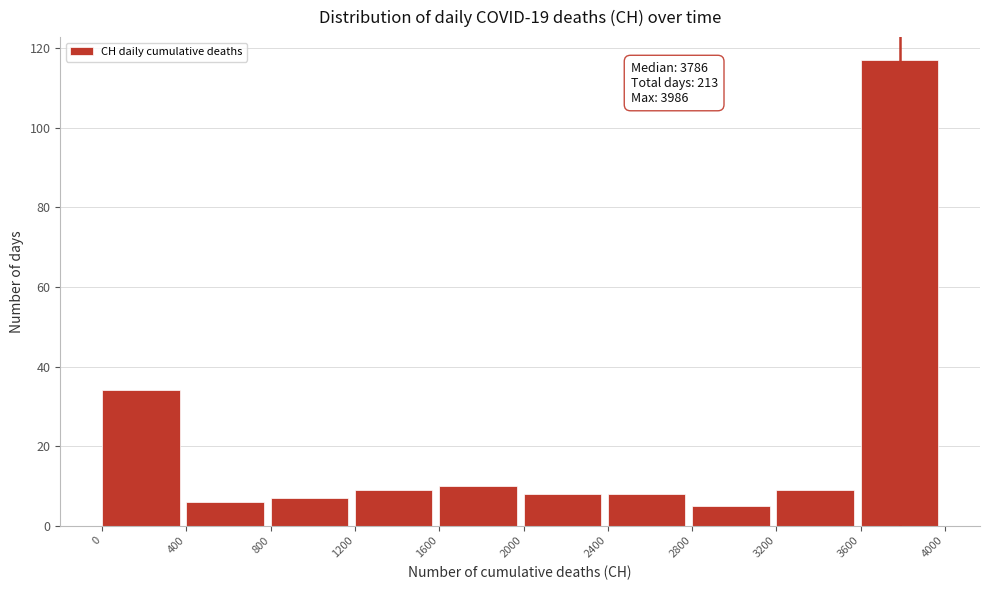

Which range on the x-axis has the tallest bar?

3600 to 4000